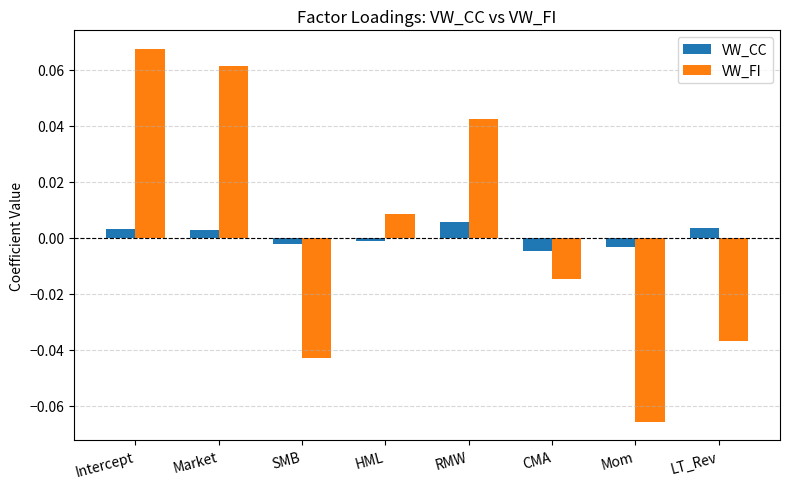

Between SMB and Mom, which series saw the biggest shift?

VW_FI